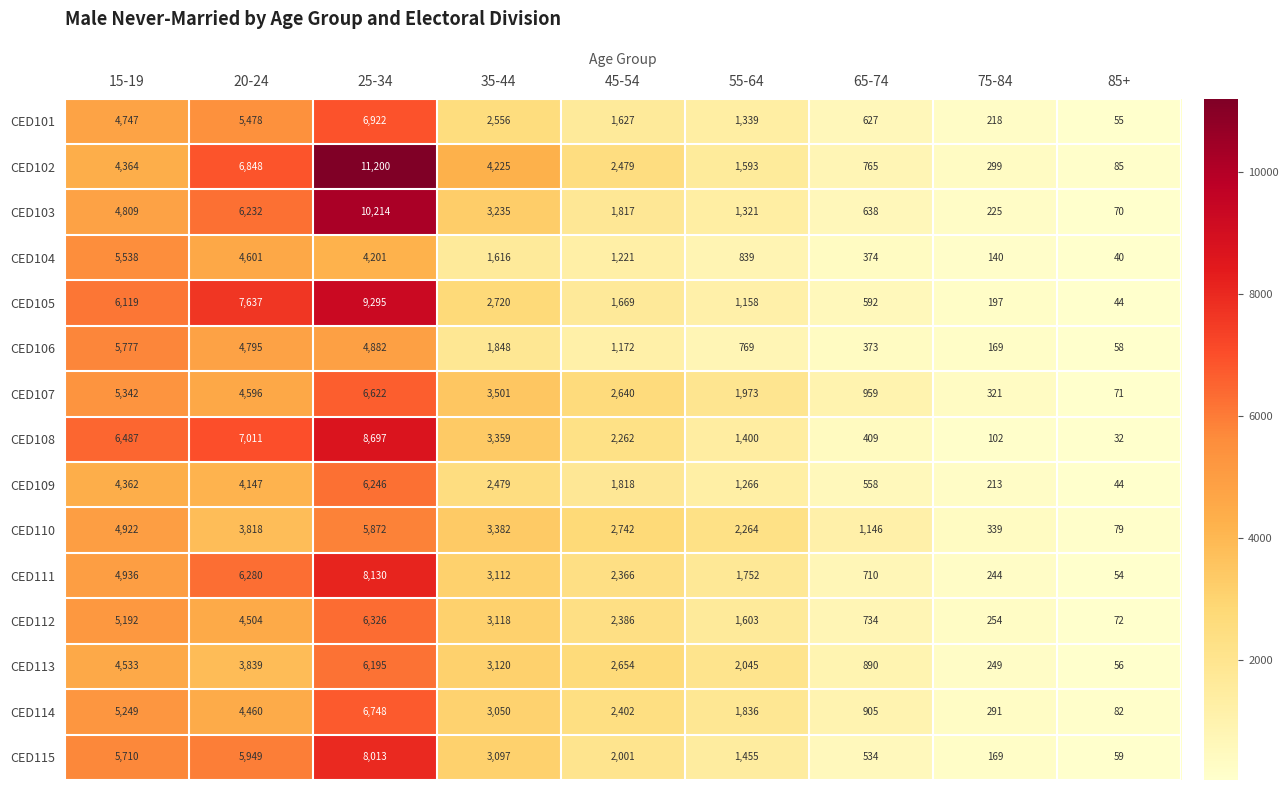

At which label does CED111 first exceed 2366?

15-19